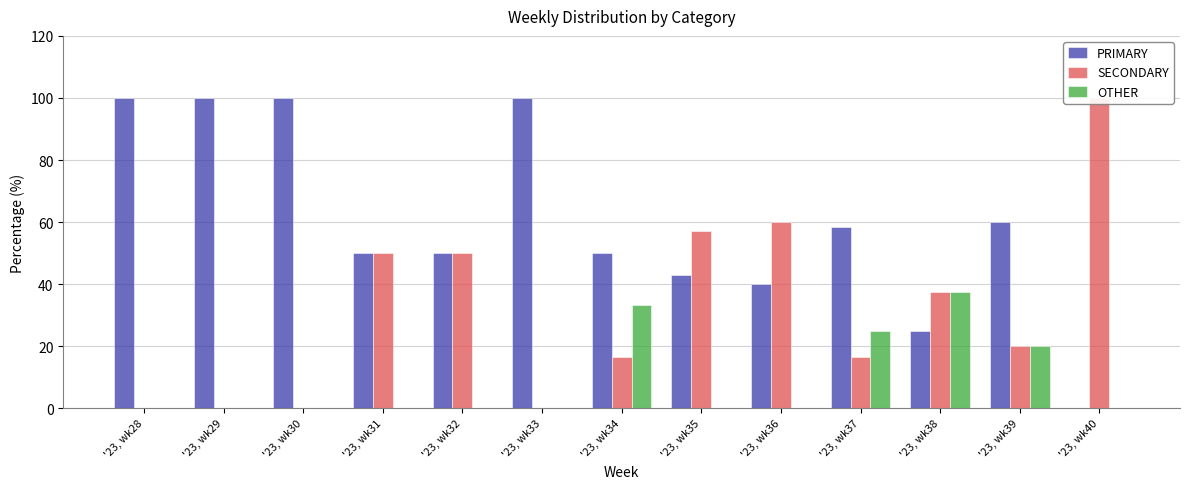

Count the number of data series in this chart.

3